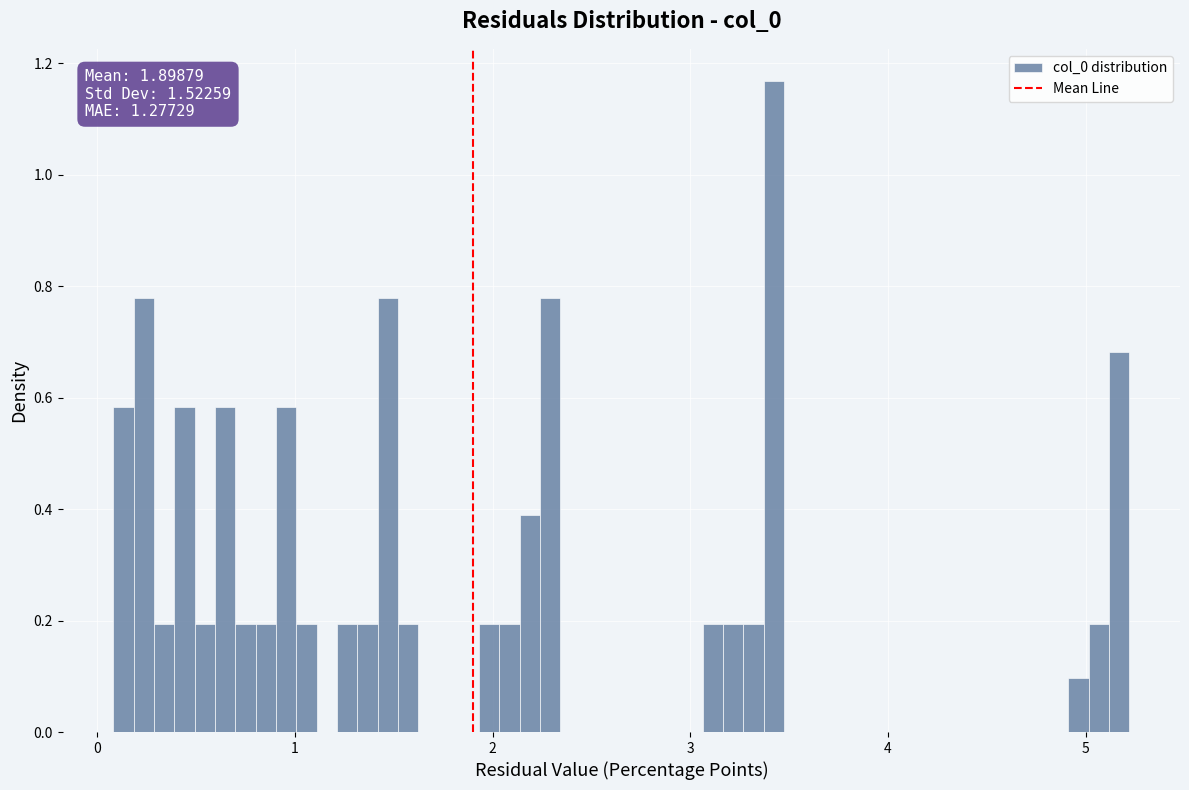

Around what value on the x-axis is the tallest bar? Give the approximate position of its centre, as read against the axis.

3.4